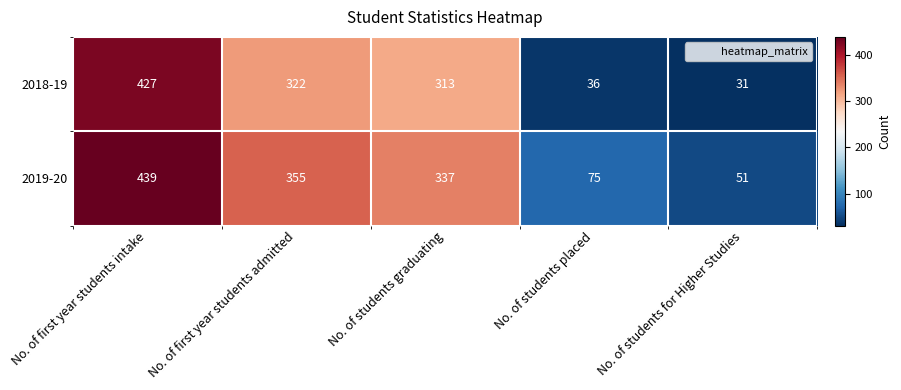

Which series has the largest total across all categories?

2019-20